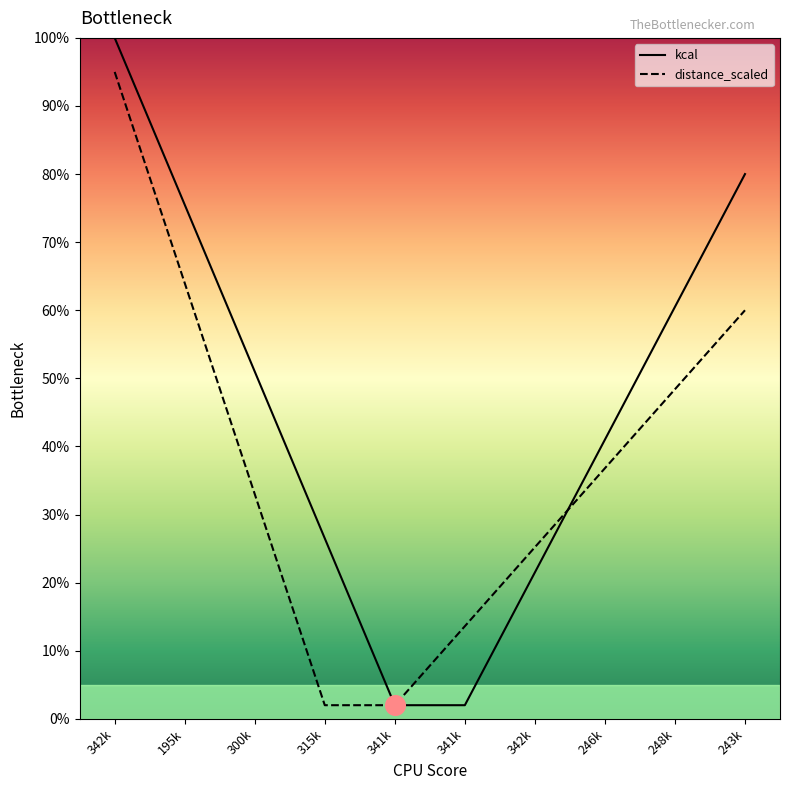

Which series has the largest total across all categories?

kcal